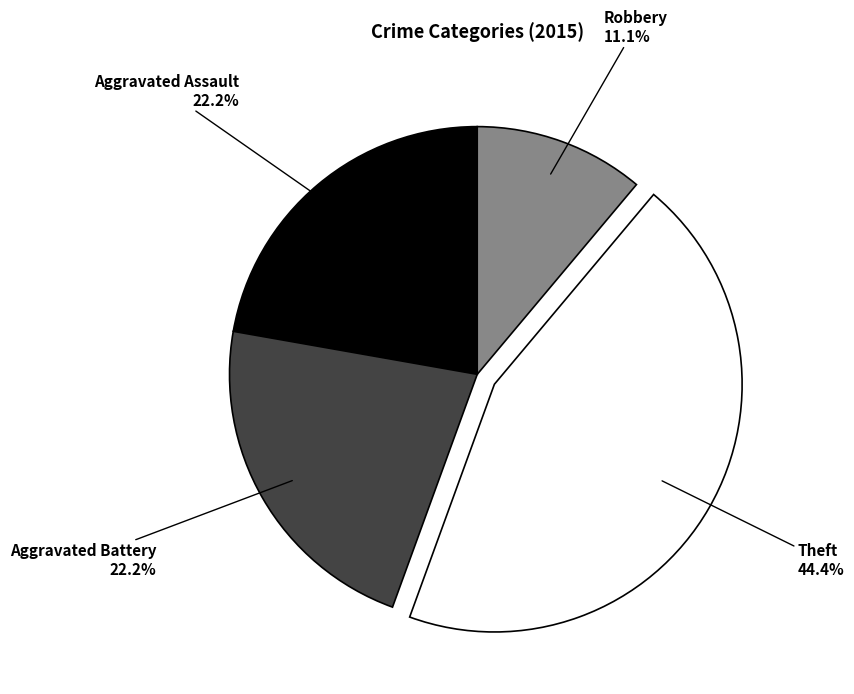

Does any single category account for the majority?

No